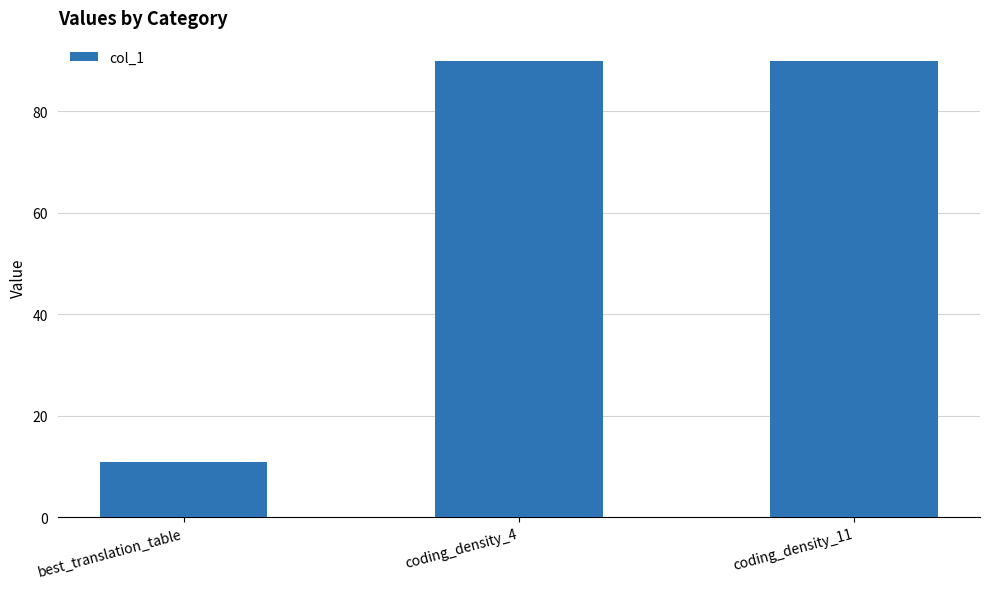

At which category does the chart reach its minimum across all series?

best_translation_table